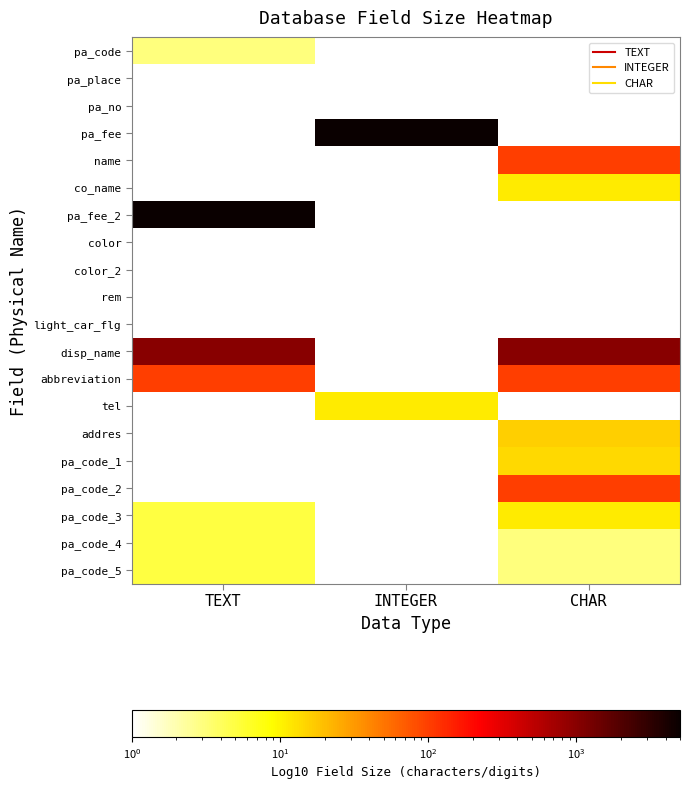

At how many categories does at least one series exceed 3033?

2